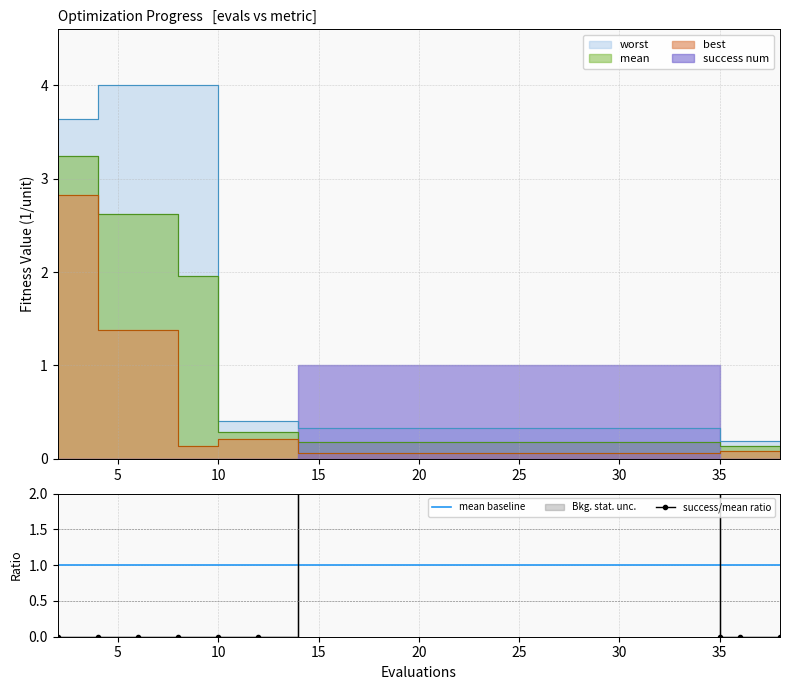

Which has a higher value, 14 or 35?

14